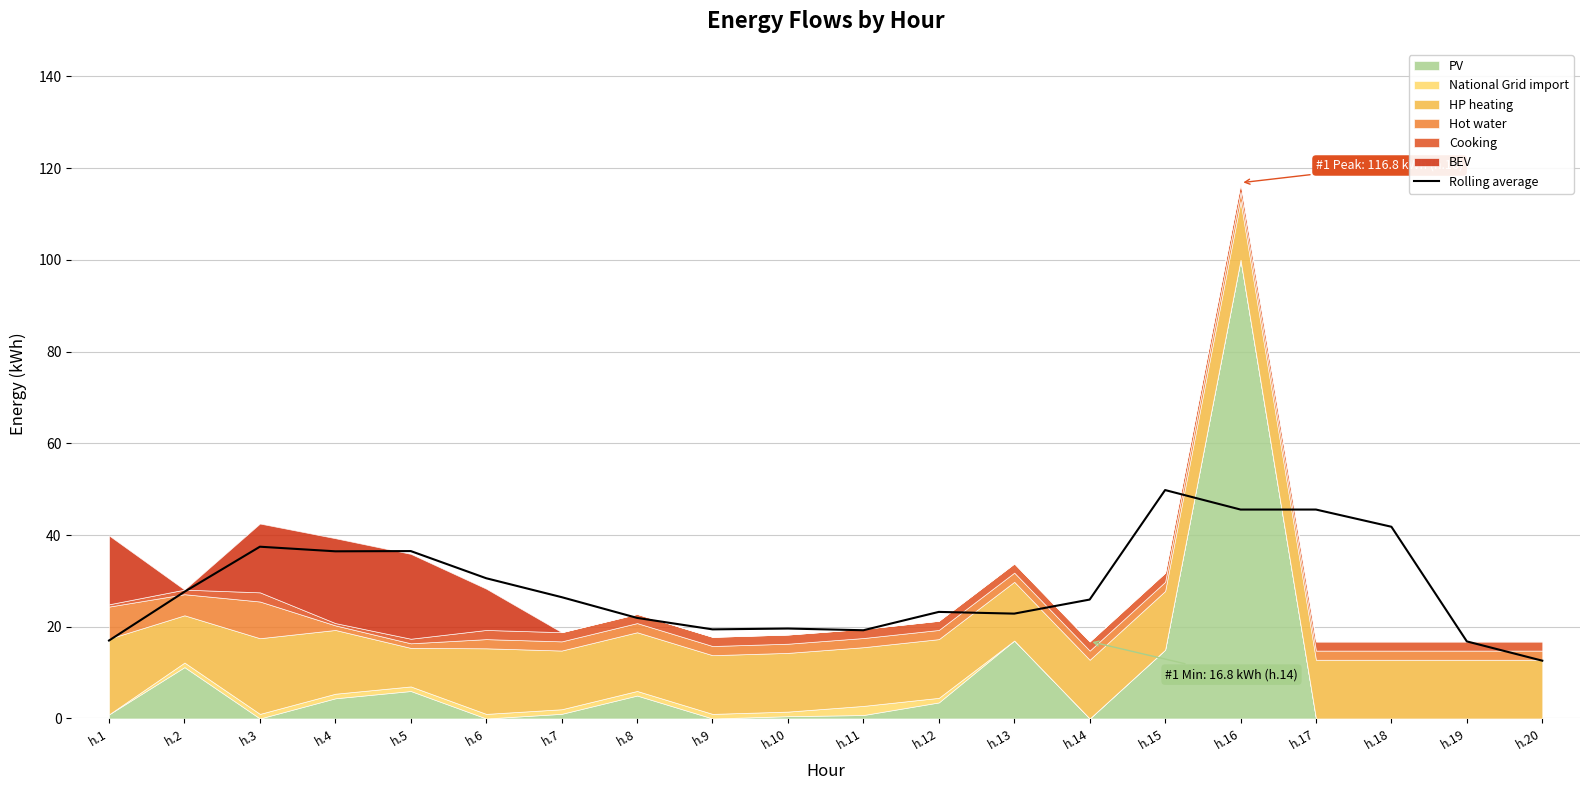

What is the value of the 8th point from the left?

21.9